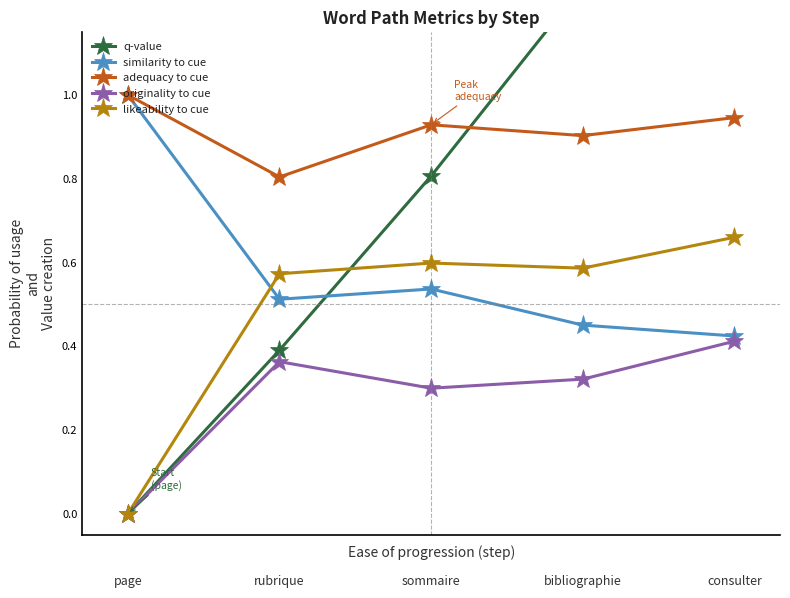

Count the originality to cue values in the range 0 to 1.

5